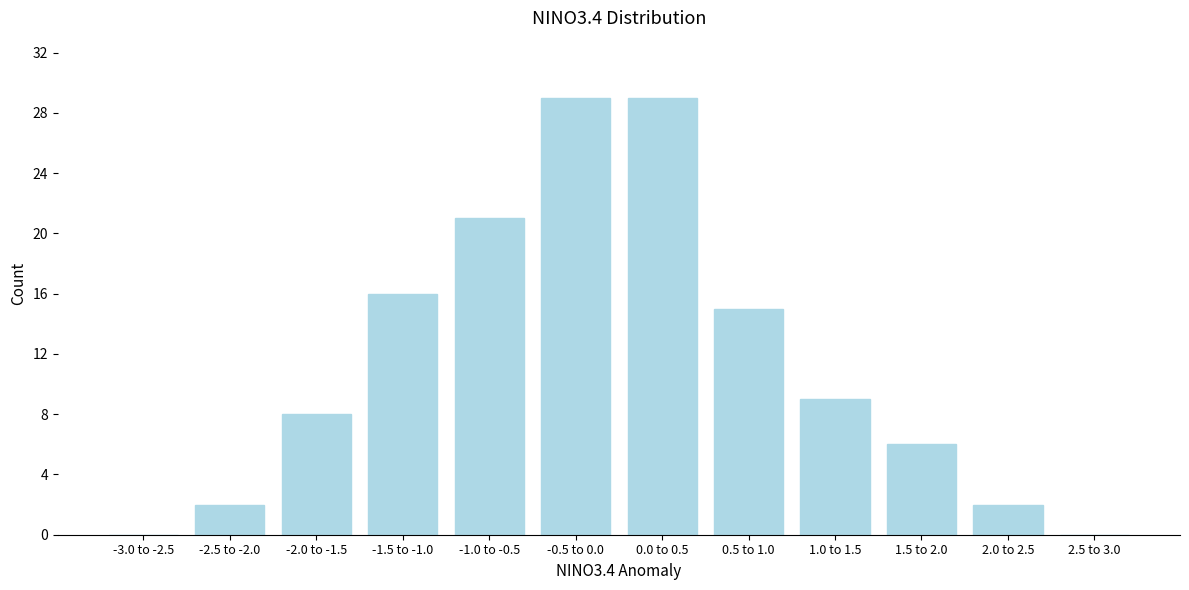

Reading right to left, list all the values displayed in this chart.

2.5 to 3.0=0	2.0 to 2.5=2	1.5 to 2.0=6	1.0 to 1.5=9	0.5 to 1.0=15	0.0 to 0.5=29	-0.5 to 0.0=29	-1.0 to -0.5=21	-1.5 to -1.0=16	-2.0 to -1.5=8	-2.5 to -2.0=2	-3.0 to -2.5=0